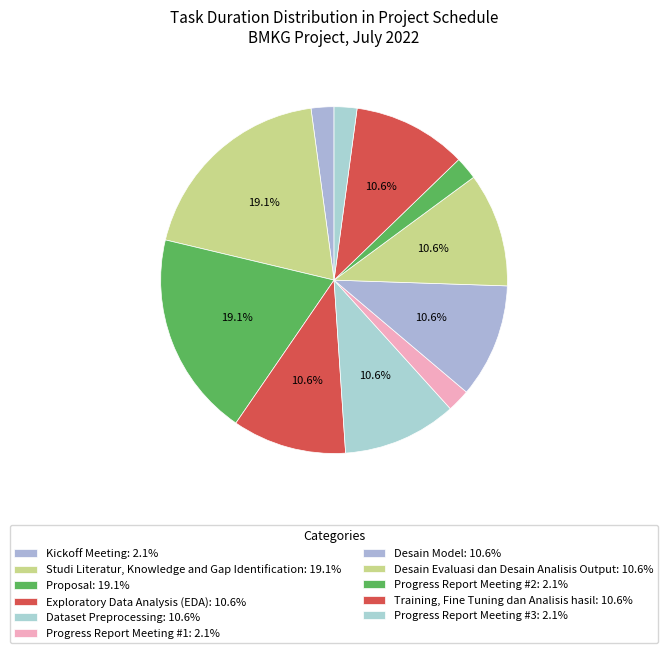

How many slices are in this pie chart?

11